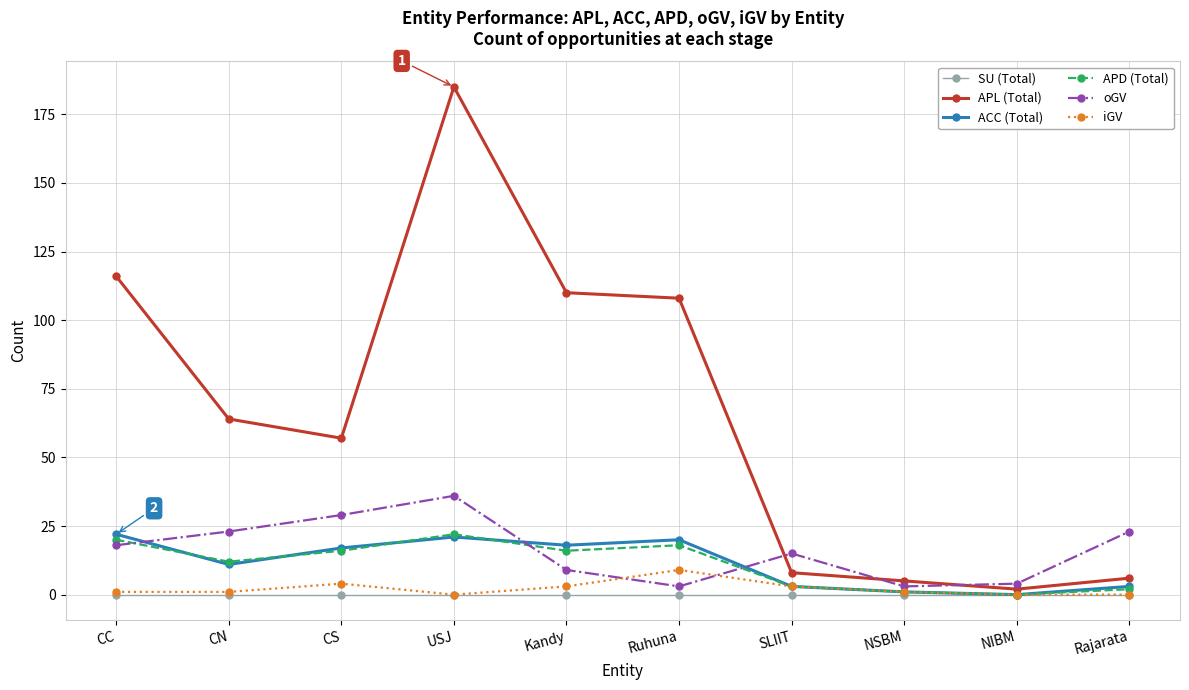

At which label does APL (Total) first exceed 64?

CC